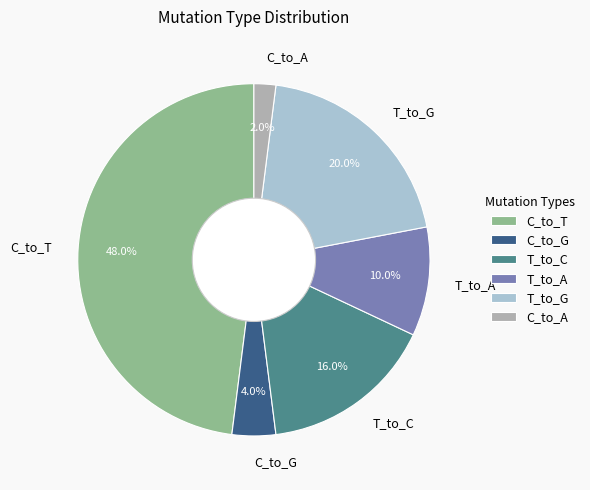

To the nearest percent, what is the combined percentage of T_to_G and C_to_A?

22%